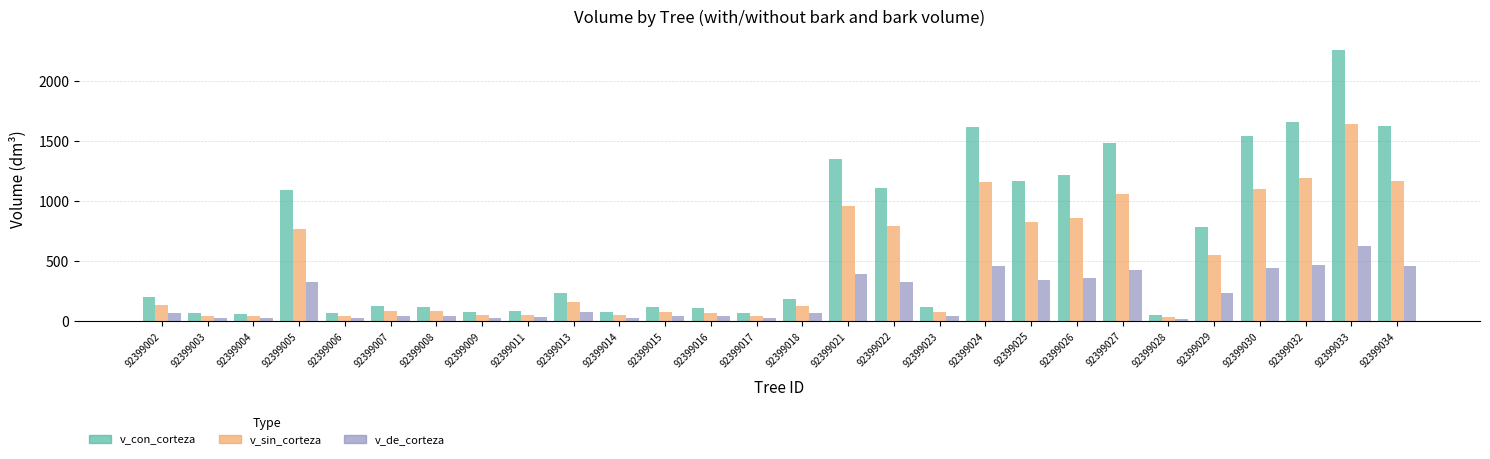

How many bars are there in each group?

3